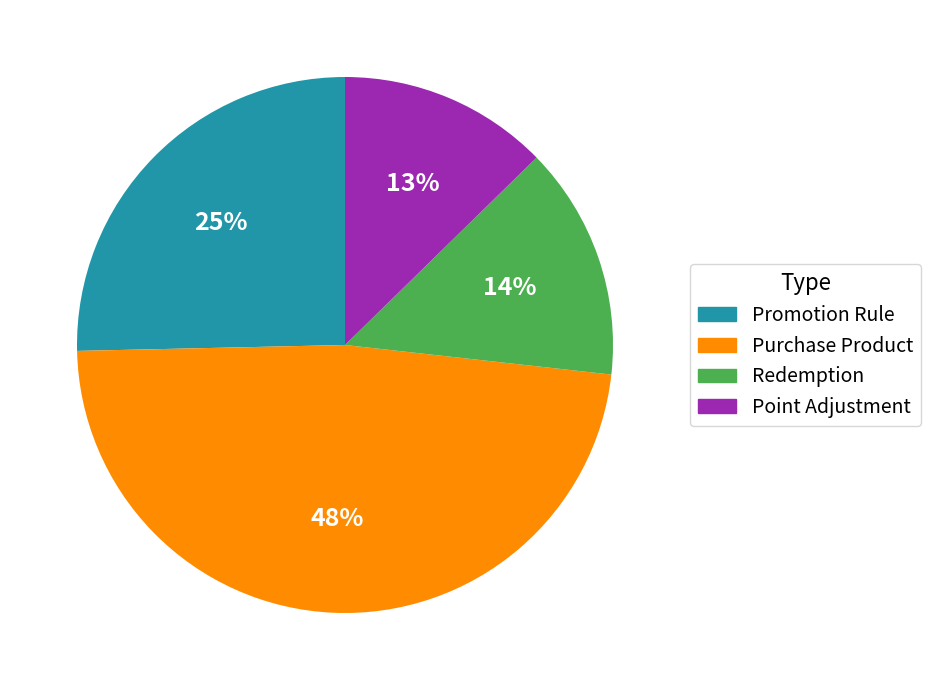

Is Purchase Product the majority of the pie?

No